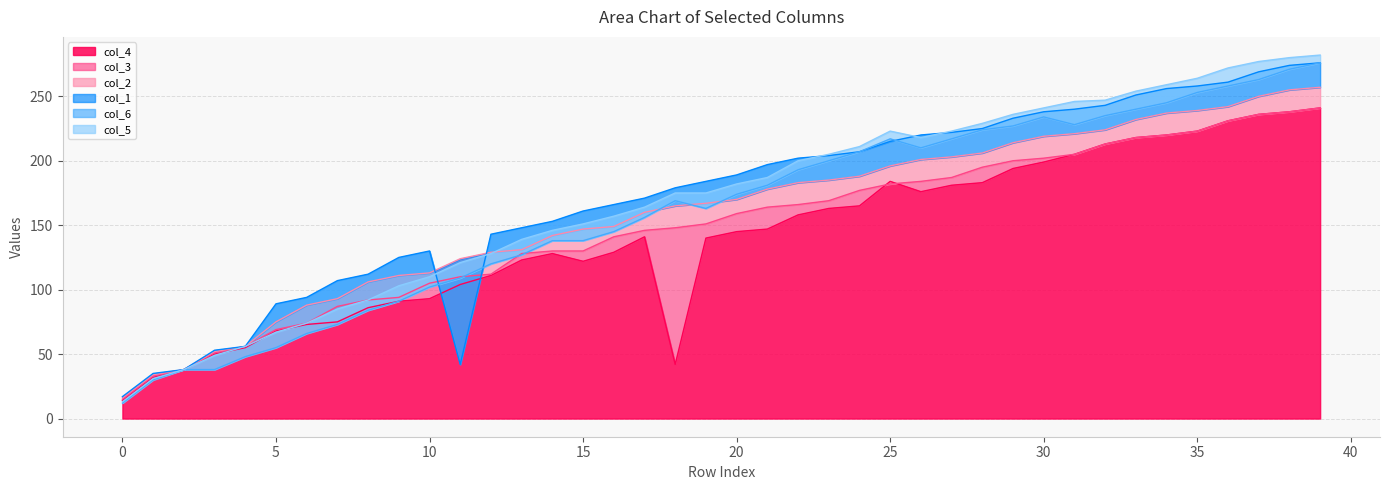

What is the sum of the col_5 values at 31 and 20?

428